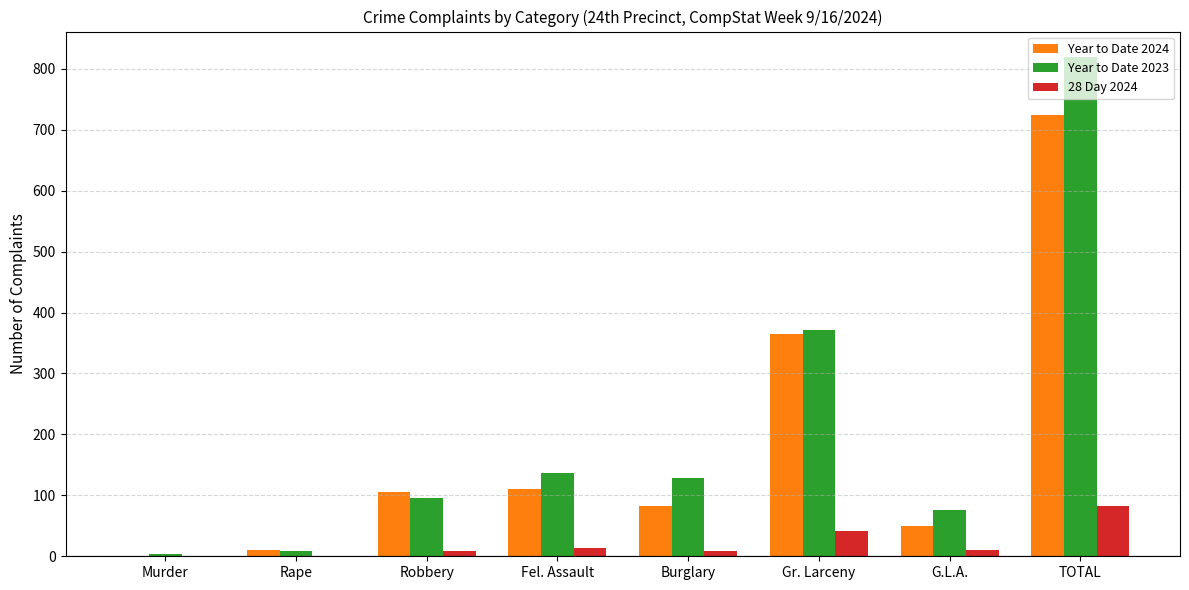

The value of Year to Date 2024 at Gr. Larceny is 365. True or false?

True